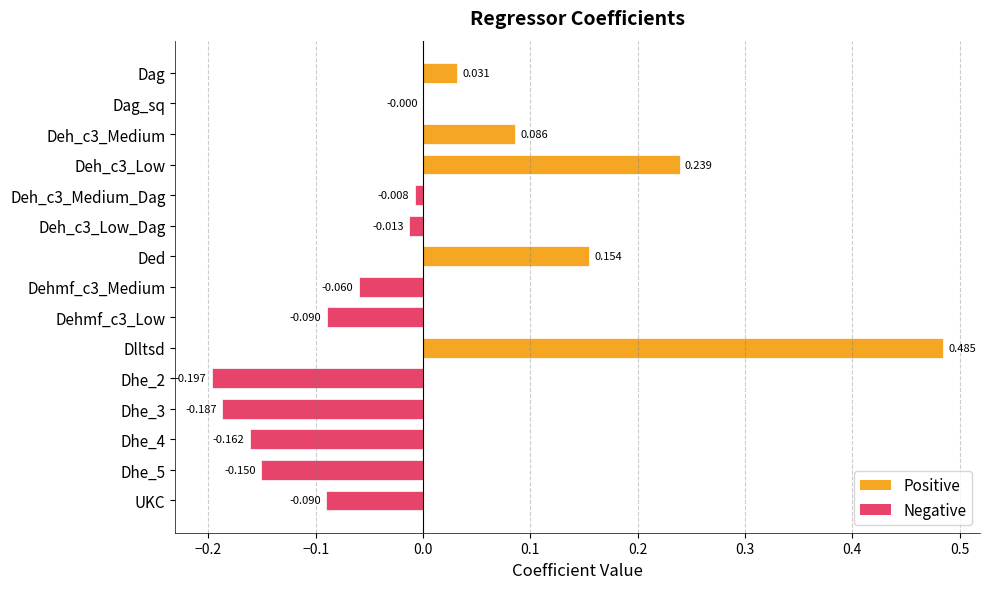

Which label corresponds to the largest value in the chart?

Dlltsd